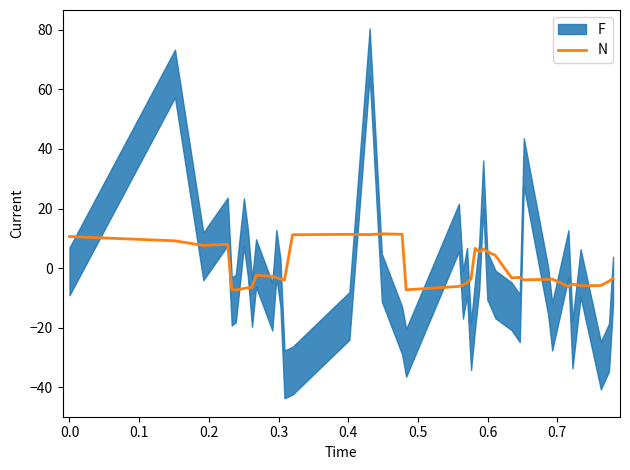

What is the difference between the maximum and minimum values?

18.8